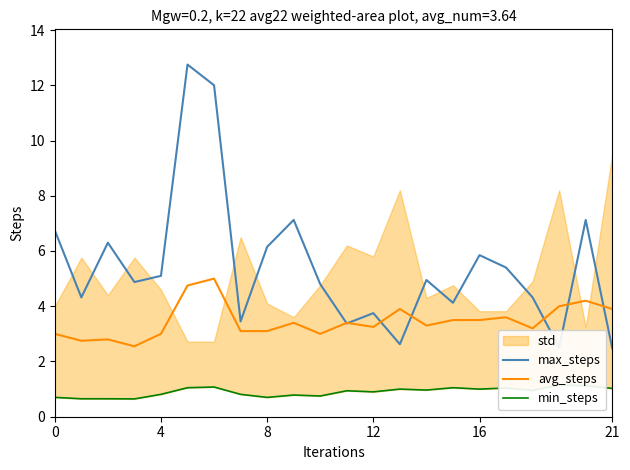

What is the maximum value for avg_steps?

5.0